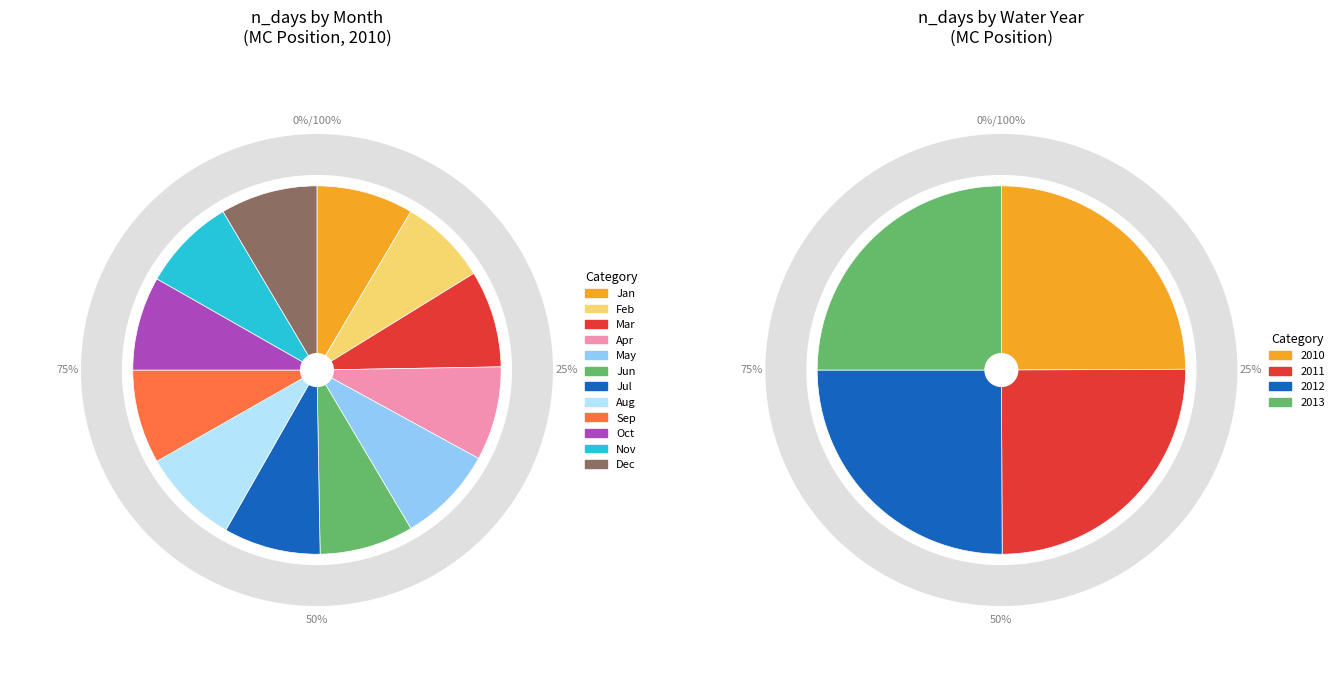

How many segments does this pie chart have?

12